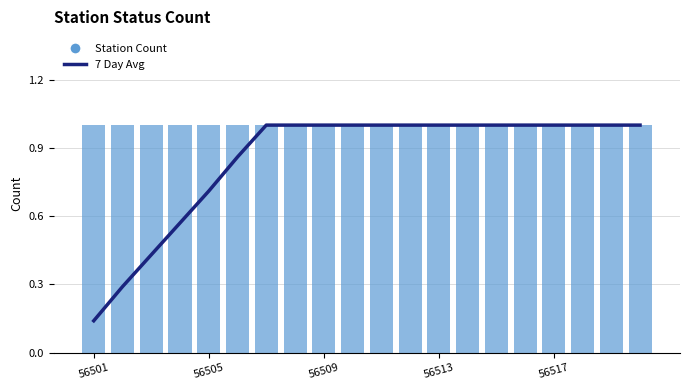

List the series in order of their overall mean, highest first.

Station Count, 7 Day Avg